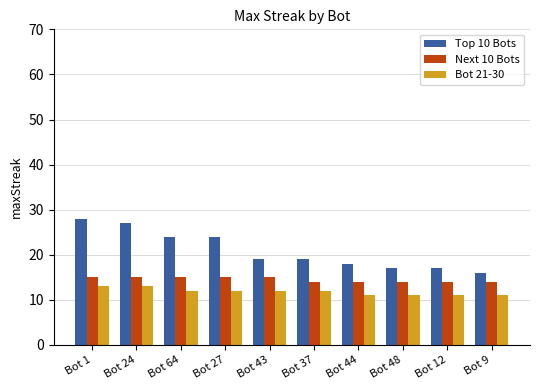

The Top 10 Bots series shows 11 at Bot 27. True or false?

False